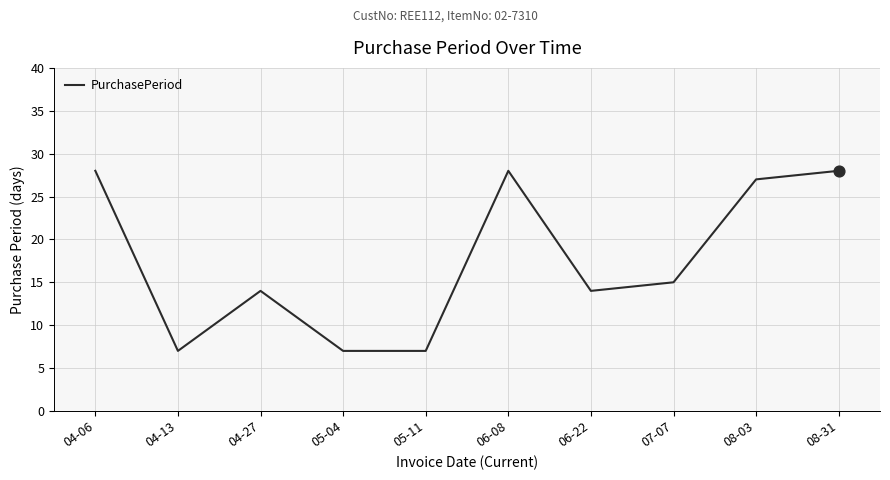

Approximately how many times larger is the value at 05-11 compared to 08-03?

0.3